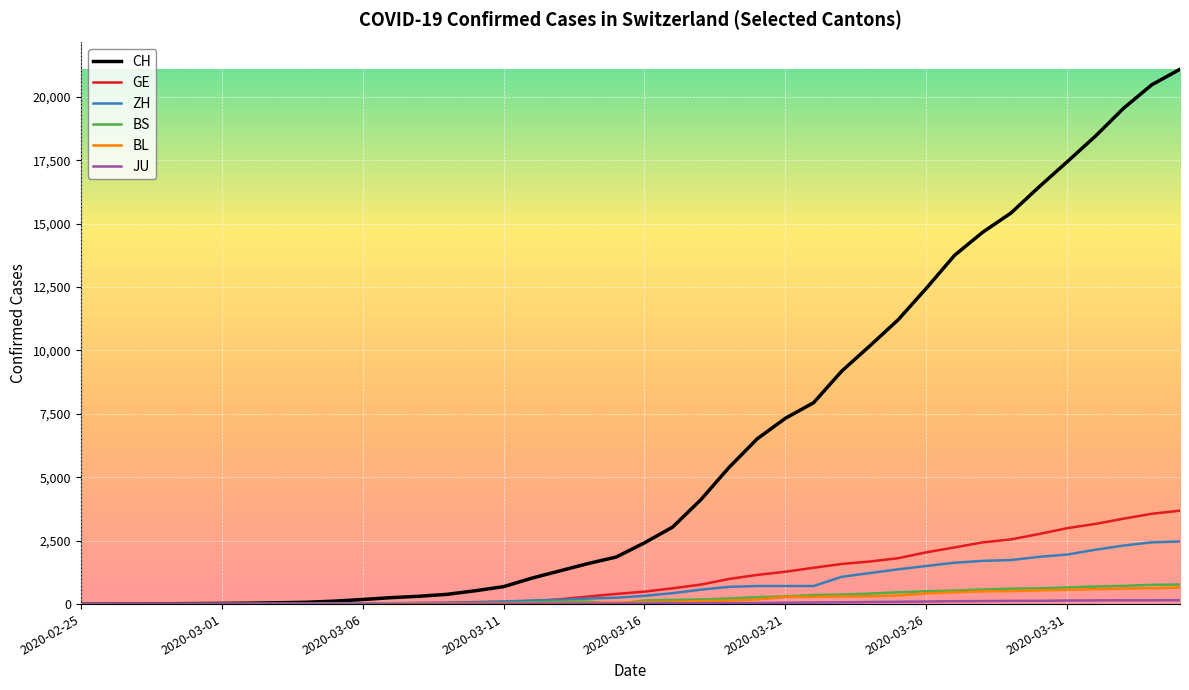

At how many categories does at least one series exceed 6203?

16